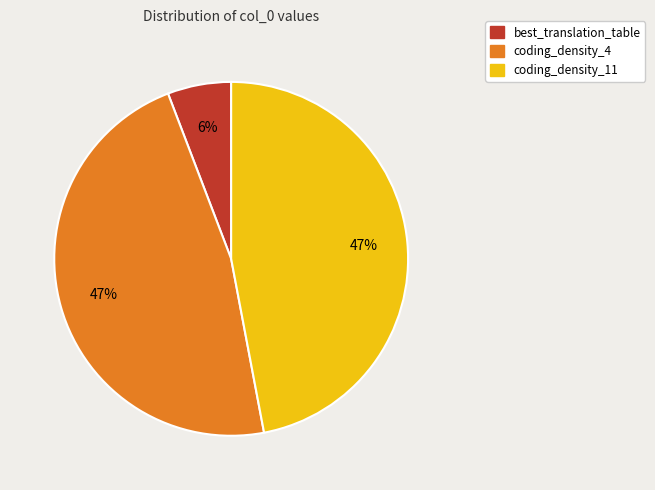

To the nearest percent, what is the combined percentage of best_translation_table and coding_density_11?

53%